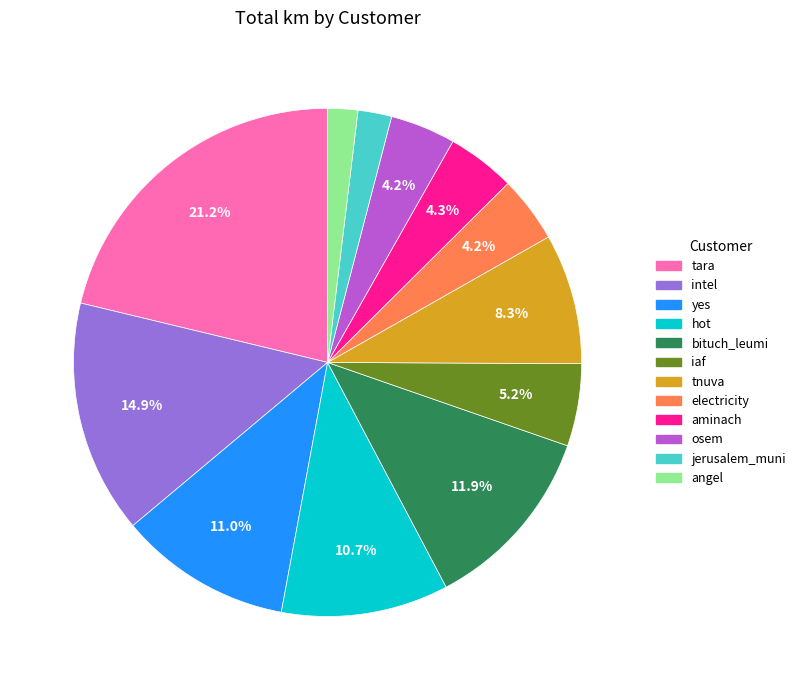

What percentage is the tara slice, to the nearest percent?

21%